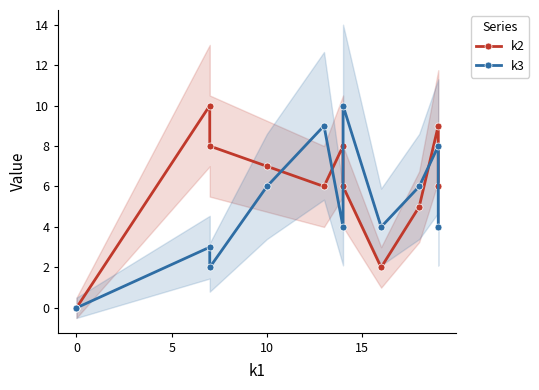

What value does the k2 series have at 10, to the nearest 10?

10